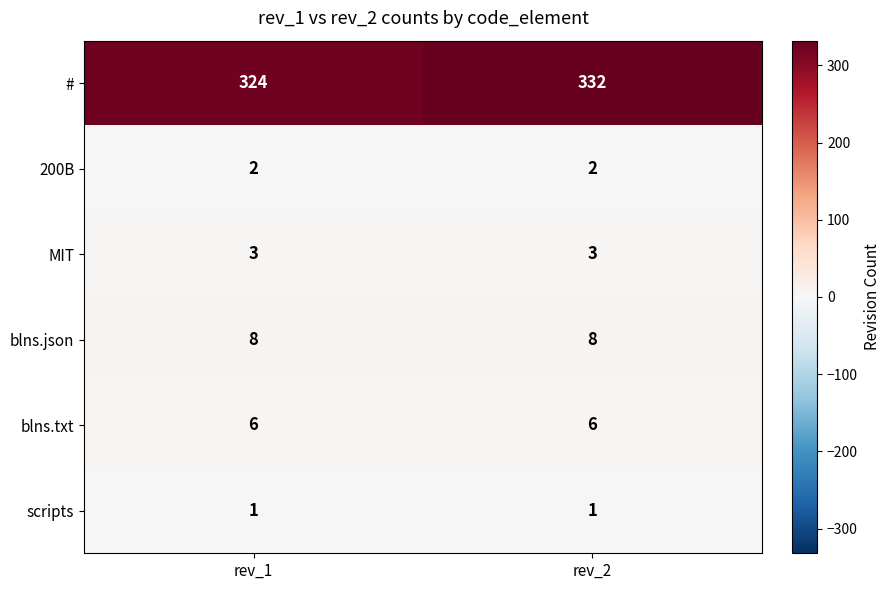

Reading right to left, extract all data points from this chart.

#: 332	324
200B: 2	2
MIT: 3	3
blns.json: 8	8
blns.txt: 6	6
scripts: 1	1